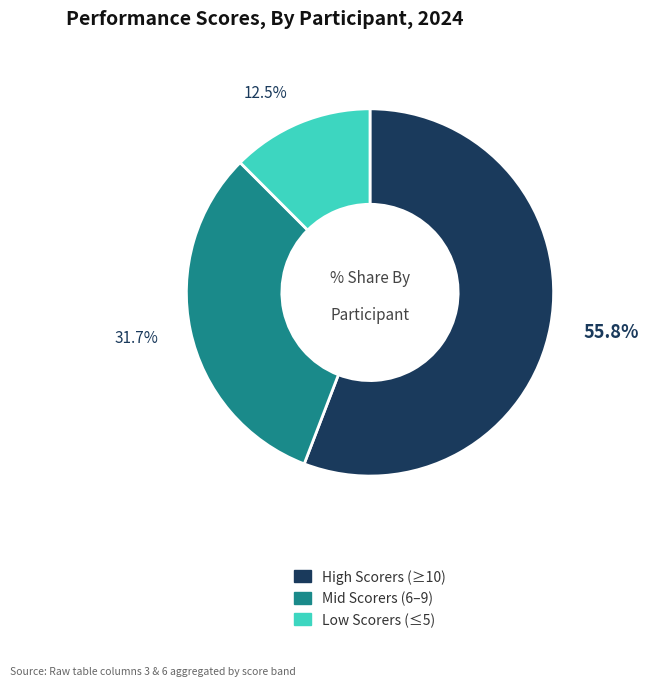

Does any single category account for the majority?

Yes